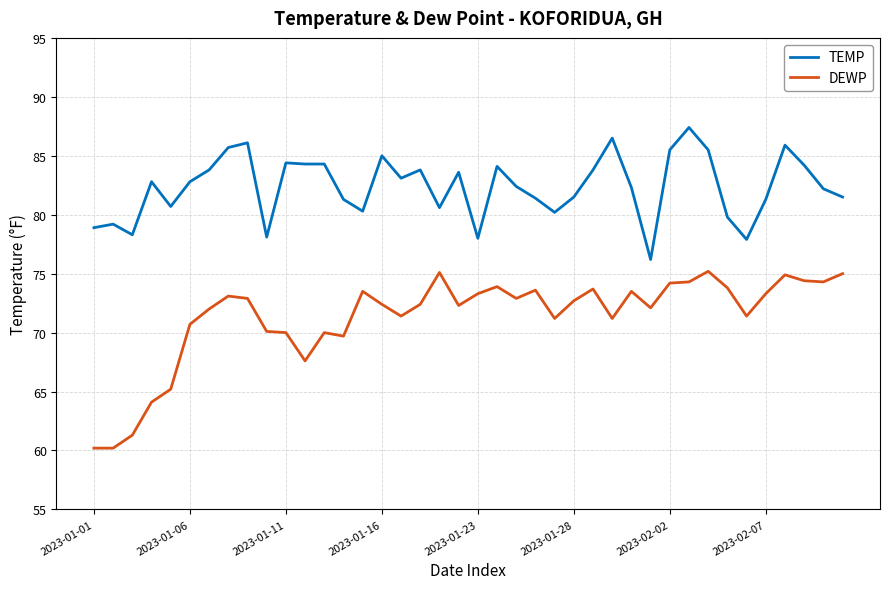

Which series has the largest range (max minus min)?

DEWP